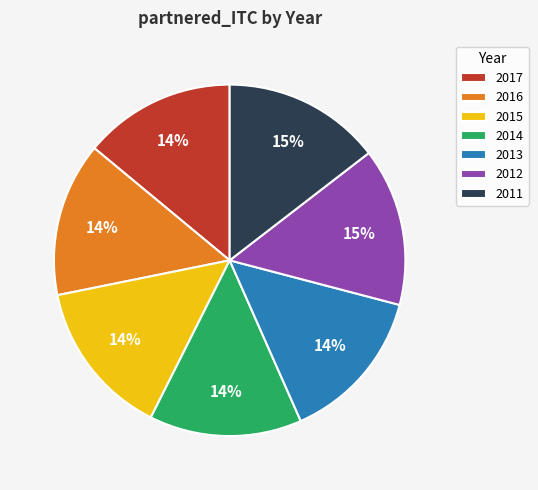

Is 2015 the majority of the pie?

No